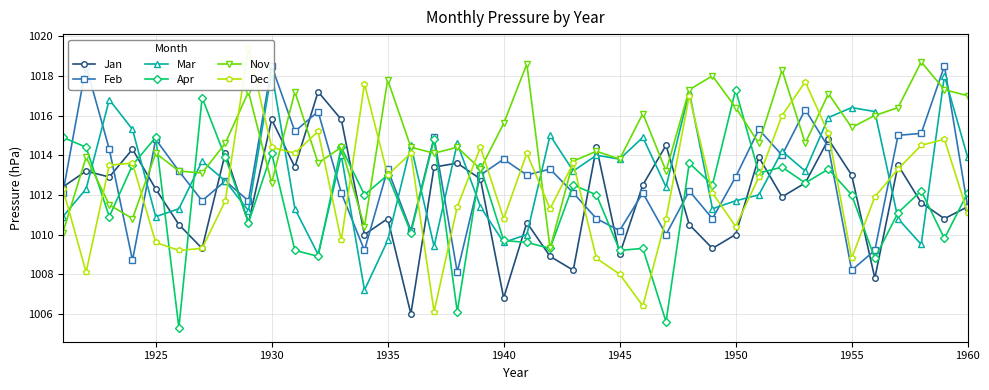

True or false: Nov has a value of 314.9 at 1925.

False